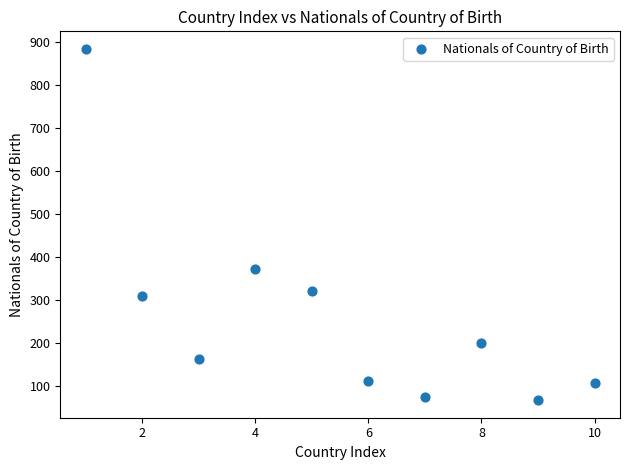

What Y value in the scatter plot is closest to 475?

373